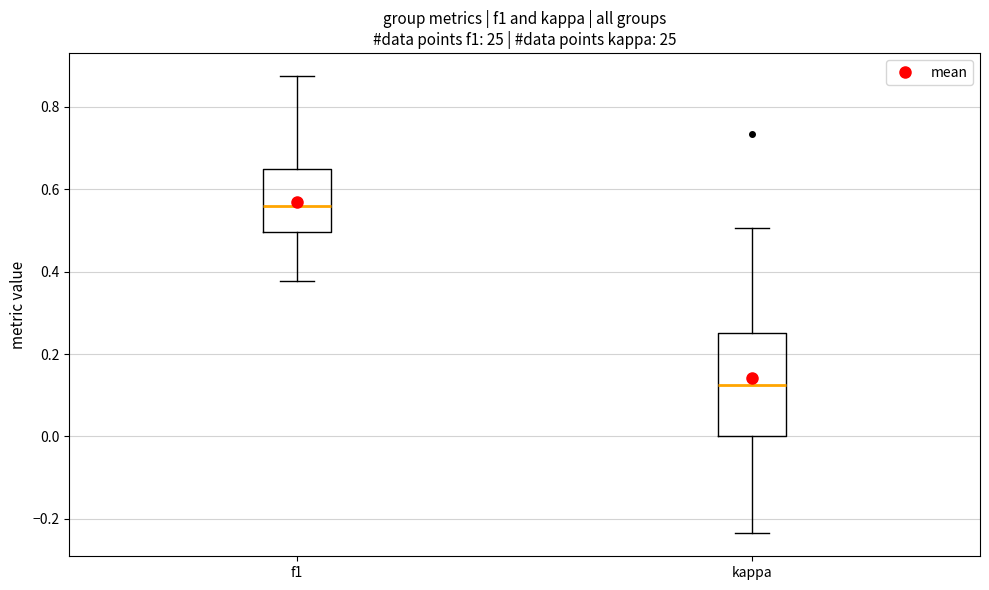

Which box is the tallest, from its lower edge to its upper edge?

kappa